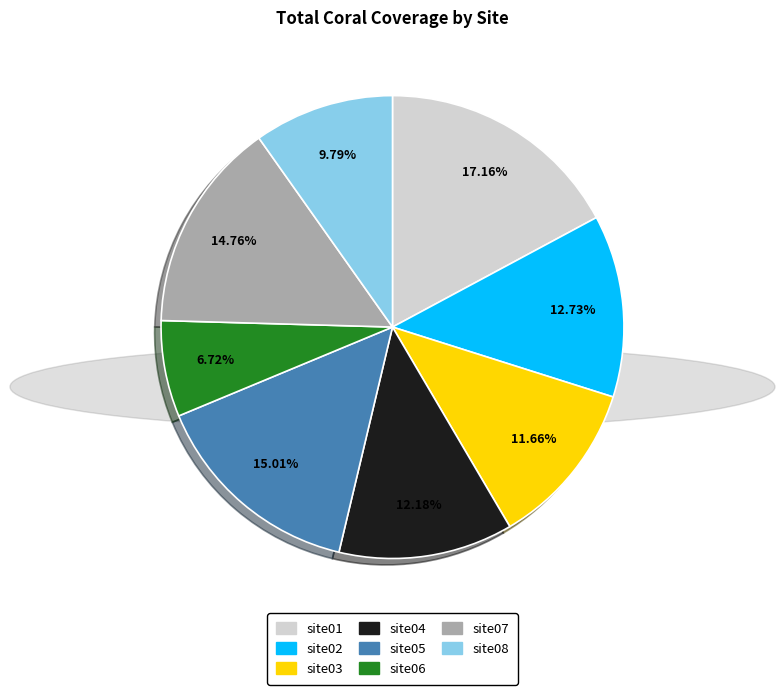

The site04 slice represents 12% of the pie. True or false?

True